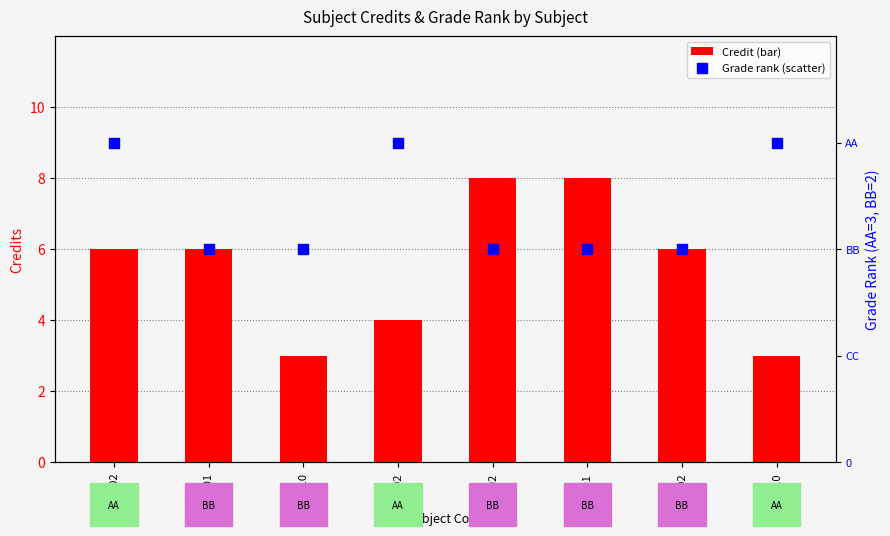

At how many categories does at least one series exceed 7?

2